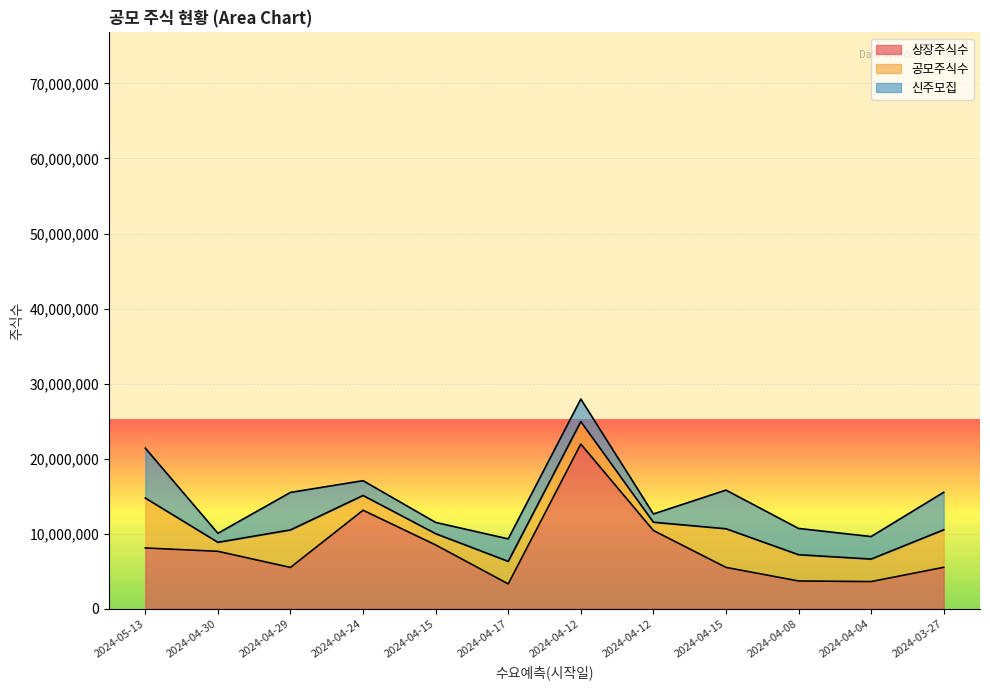

At which label is 공모주식수 closest to 3875000?

2024-04-08